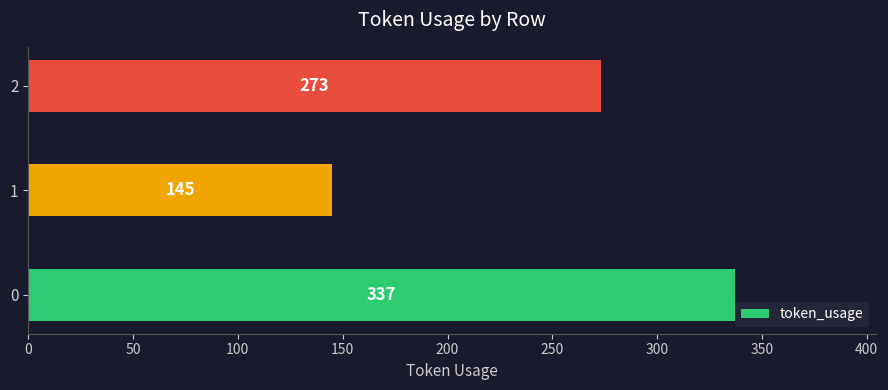

How many bars are there in total?

3